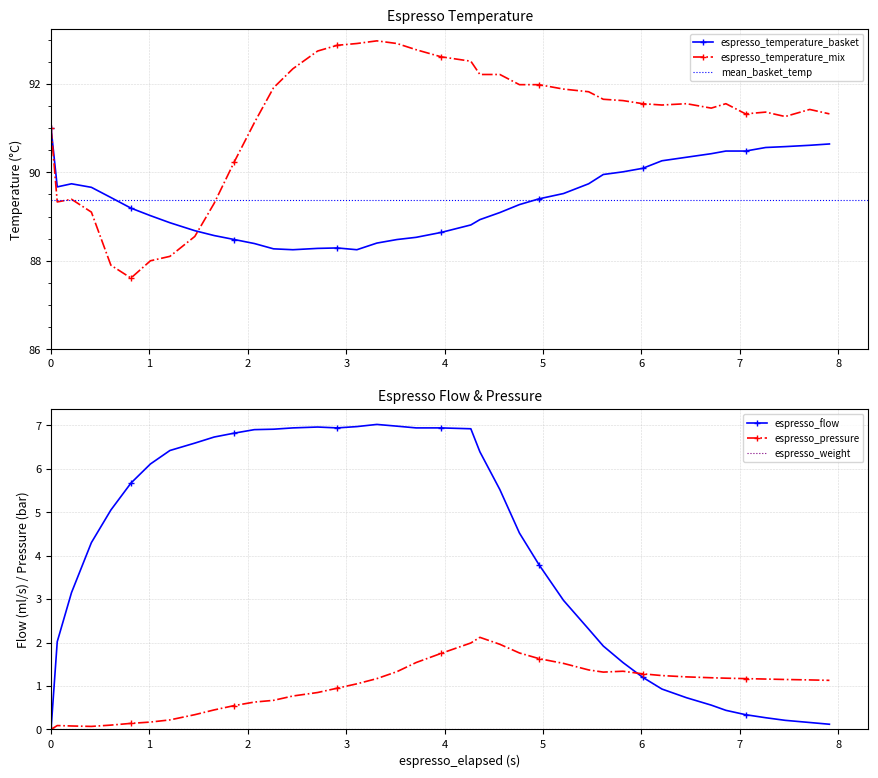

Reading left to right, list all the values displayed in this chart.

espresso_temperature_basket: 91.0	89.7	89.7	89.7	89.4	89.2	89.0	88.9	88.7	88.6	88.5	88.4	88.3	88.2	88.3	88.3	88.2	88.4	88.5	88.5	88.6	88.8	88.9	89.1	89.3	89.4	89.5	89.7	90.0	90.0	90.1	90.3	90.3	90.4	90.5	90.5	90.6	90.6	90.6	90.6
espresso_temperature_mix: 91.0	89.3	89.4	89.1	87.9	87.6	88.0	88.1	88.5	89.3	90.2	91.1	91.9	92.3	92.7	92.9	92.9	93.0	92.9	92.8	92.6	92.5	92.2	92.2	92.0	92.0	91.9	91.8	91.7	91.6	91.5	91.5	91.5	91.5	91.5	91.3	91.4	91.3	91.4	91.3
espresso_pressure: 0.0	0.1	0.1	0.1	0.1	0.1	0.2	0.2	0.3	0.5	0.6	0.6	0.7	0.8	0.8	0.9	1.1	1.2	1.3	1.5	1.8	2.0	2.1	2.0	1.8	1.6	1.5	1.4	1.3	1.3	1.3	1.2	1.2	1.2	1.2	1.2	1.2	1.1	1.1	1.1
espresso_flow: 0.0	2.0	3.1	4.3	5.0	5.7	6.1	6.4	6.6	6.7	6.8	6.9	6.9	6.9	7.0	6.9	7.0	7.0	7.0	6.9	6.9	6.9	6.4	5.5	4.5	3.8	3.0	2.3	1.9	1.5	1.2	0.9	0.7	0.6	0.4	0.3	0.3	0.2	0.2	0.1